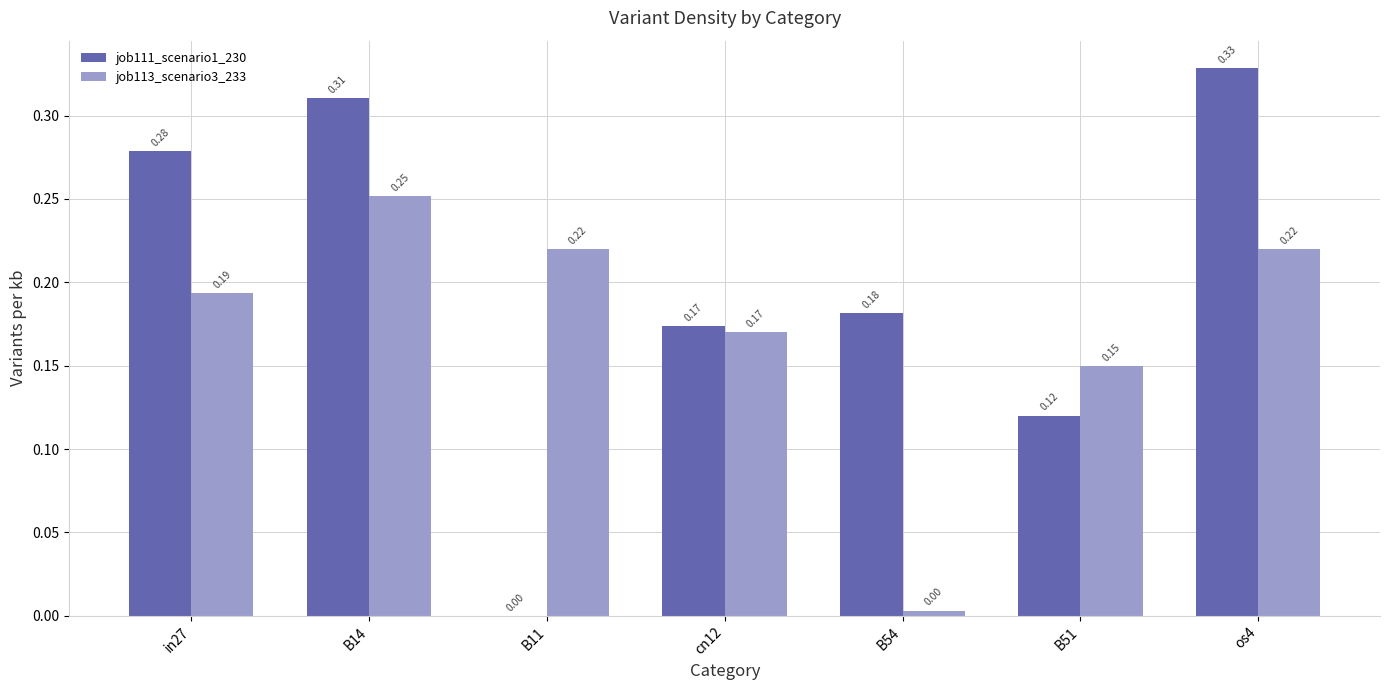

Are the bars horizontal?

No